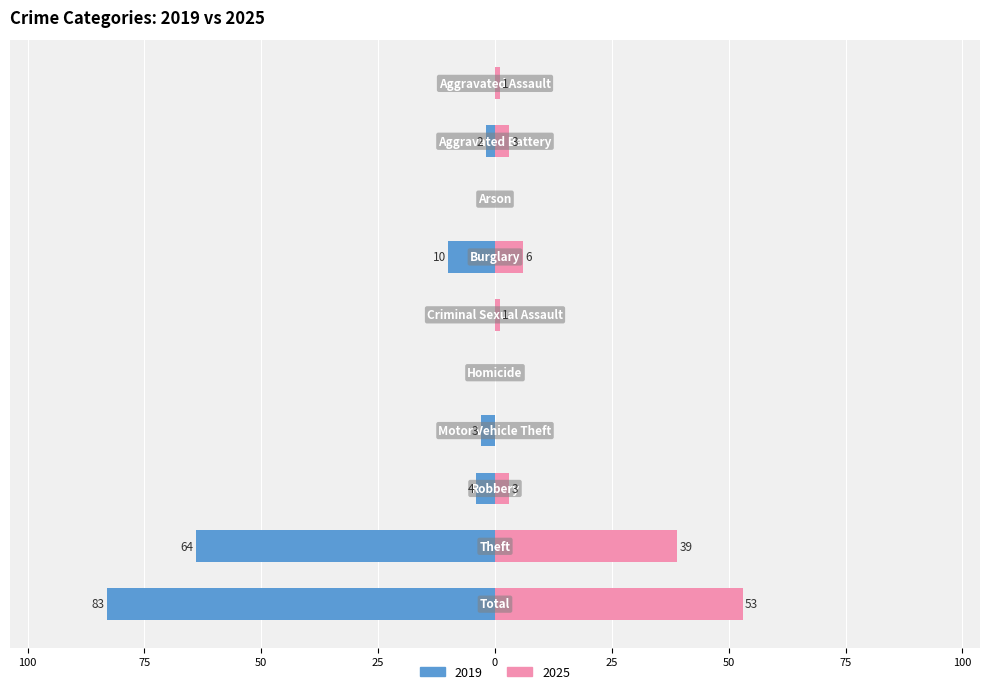

How many data points does each series have?

10